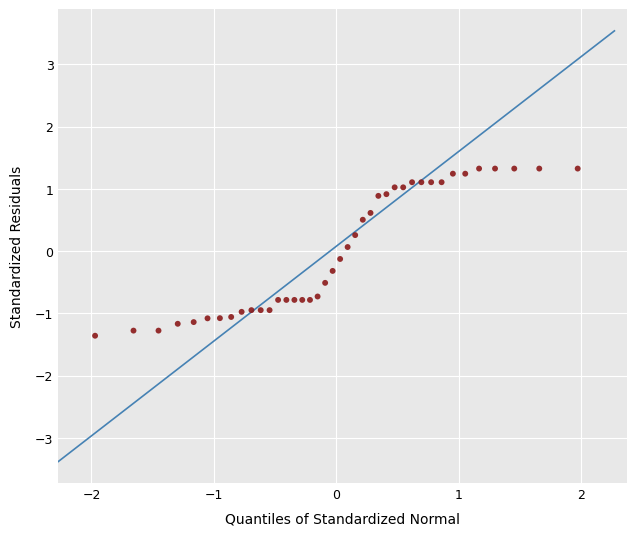

What is the range of Y values (max minus min)?

2.7